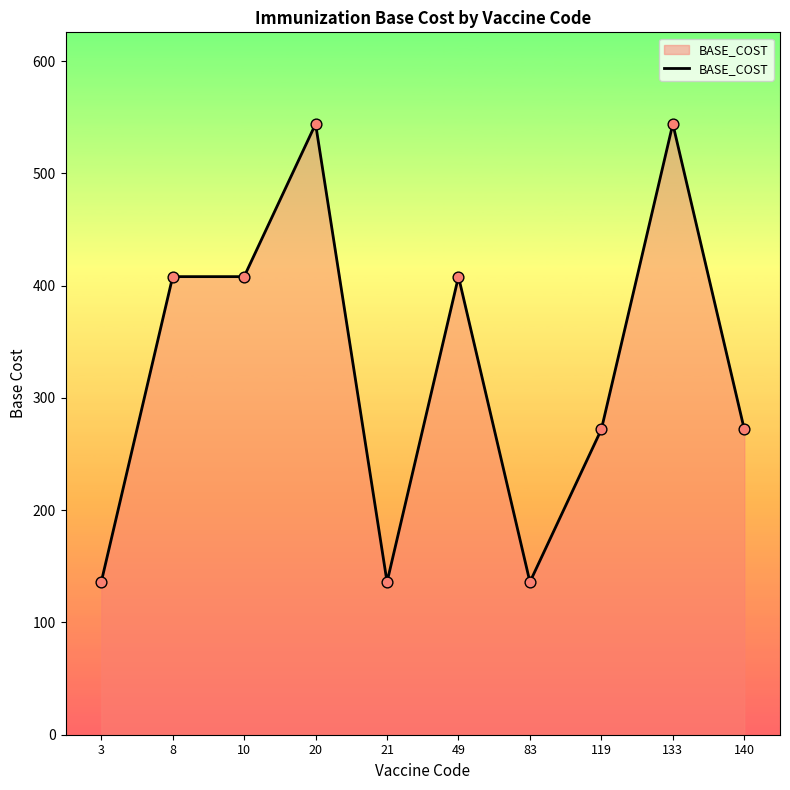

Which has a higher value, 140 or 3?

140